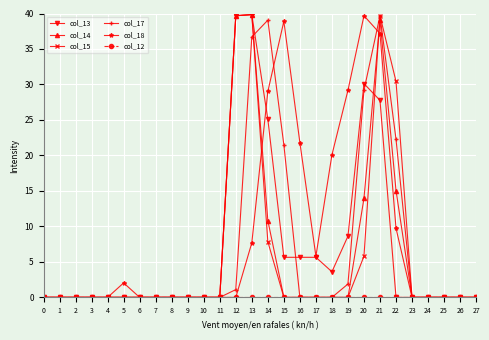

At which category is the sum across all series the highest?

21